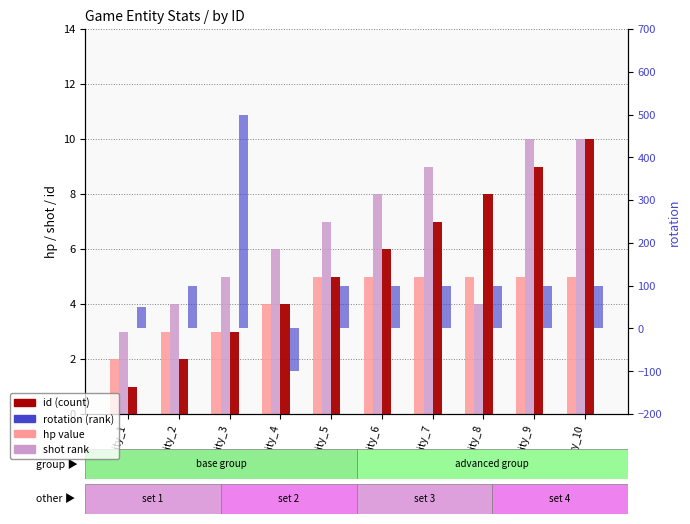

What is the difference between the second highest and second lowest values in the shot series?

6